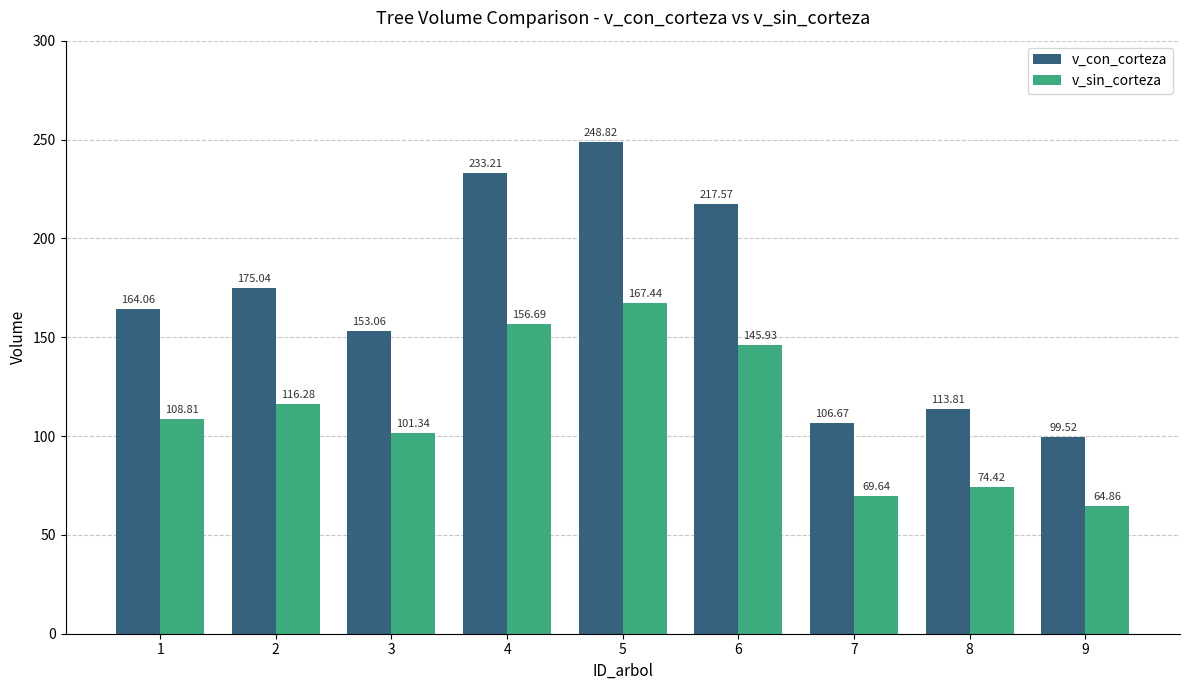

What is the difference between the maximum and minimum values in the v_sin_corteza series?

102.6